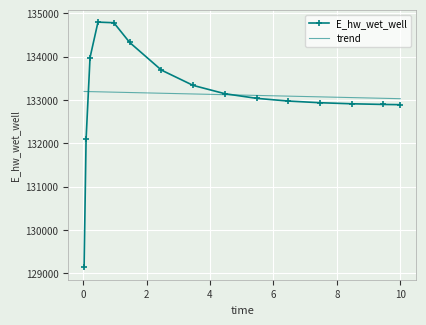

Which series has the widest spread of values?

E_hw_wet_well